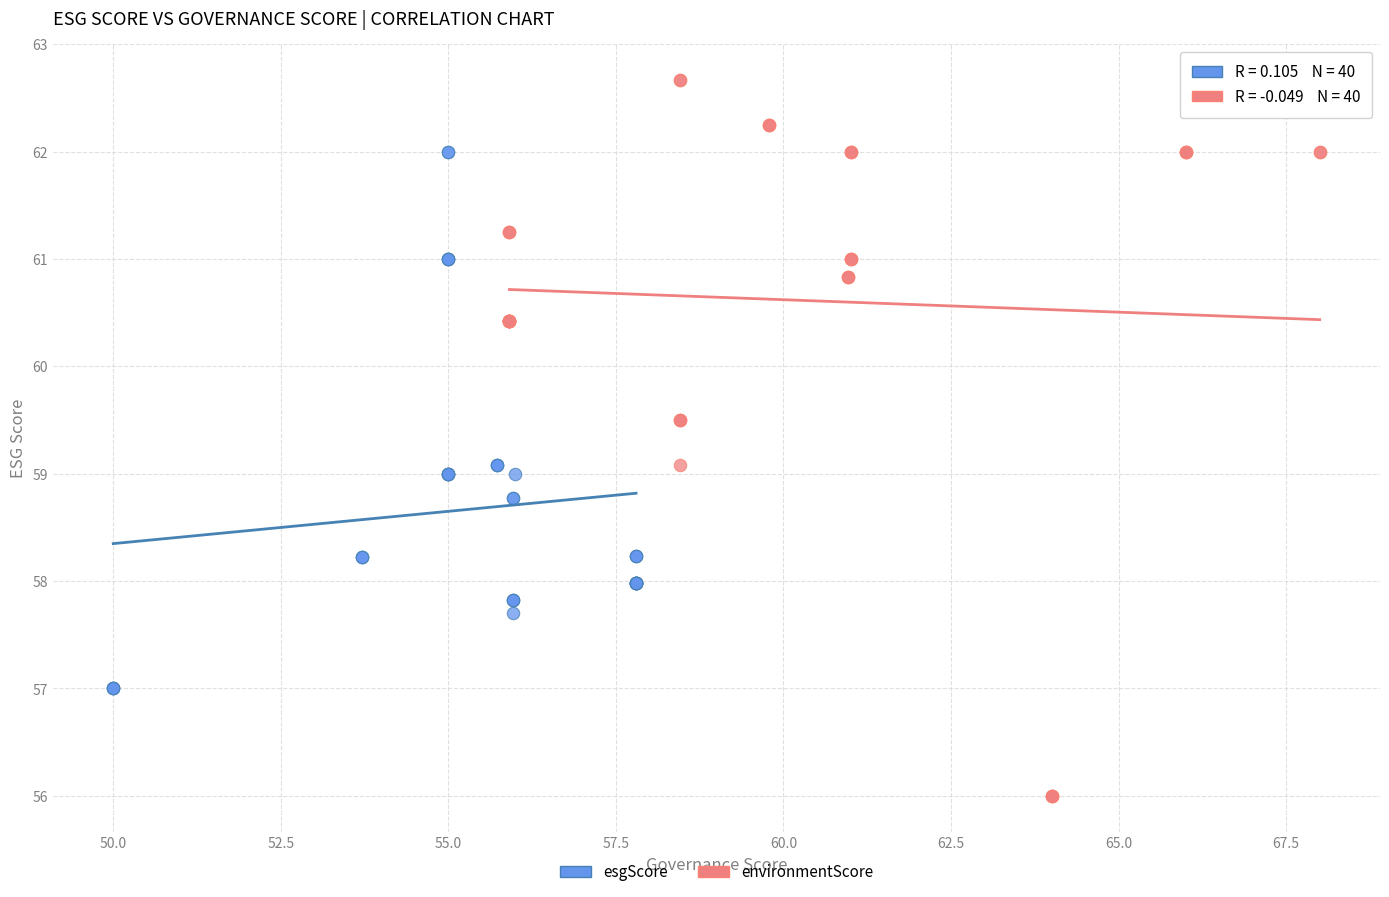

Which series contains the highest Y value?

environmentScore